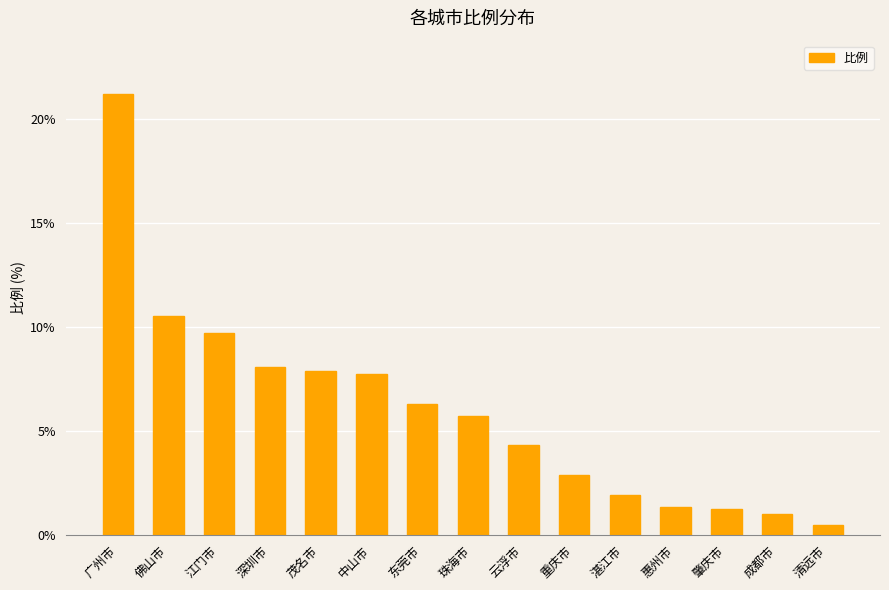

What is the difference between the values at 深圳市 and 广州市?

13.1